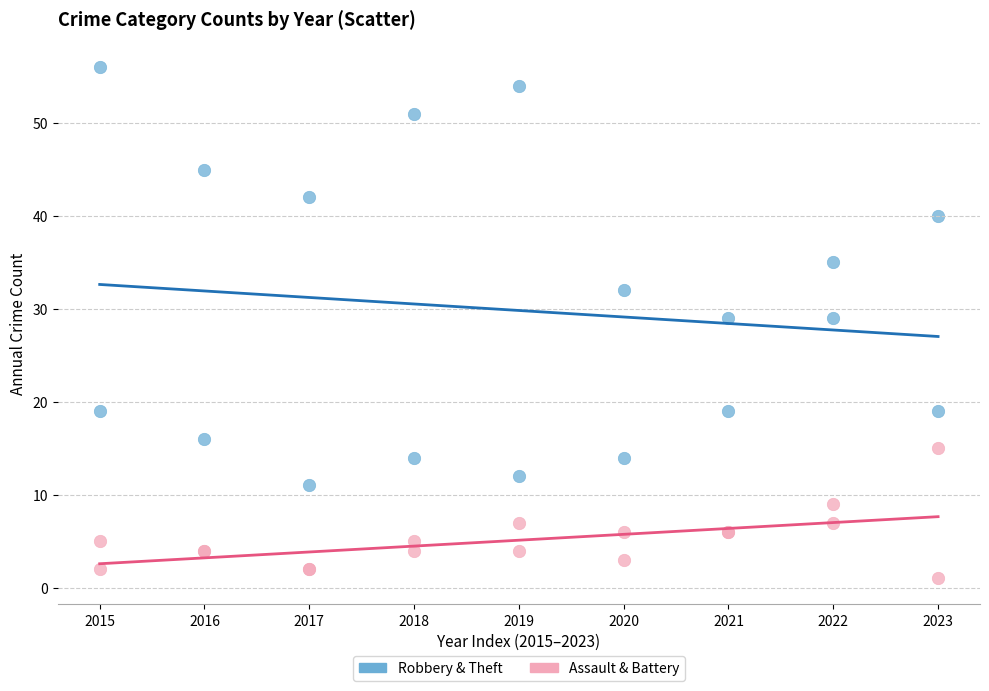

Which series has the largest Y range (max minus min)?

Robbery & Theft